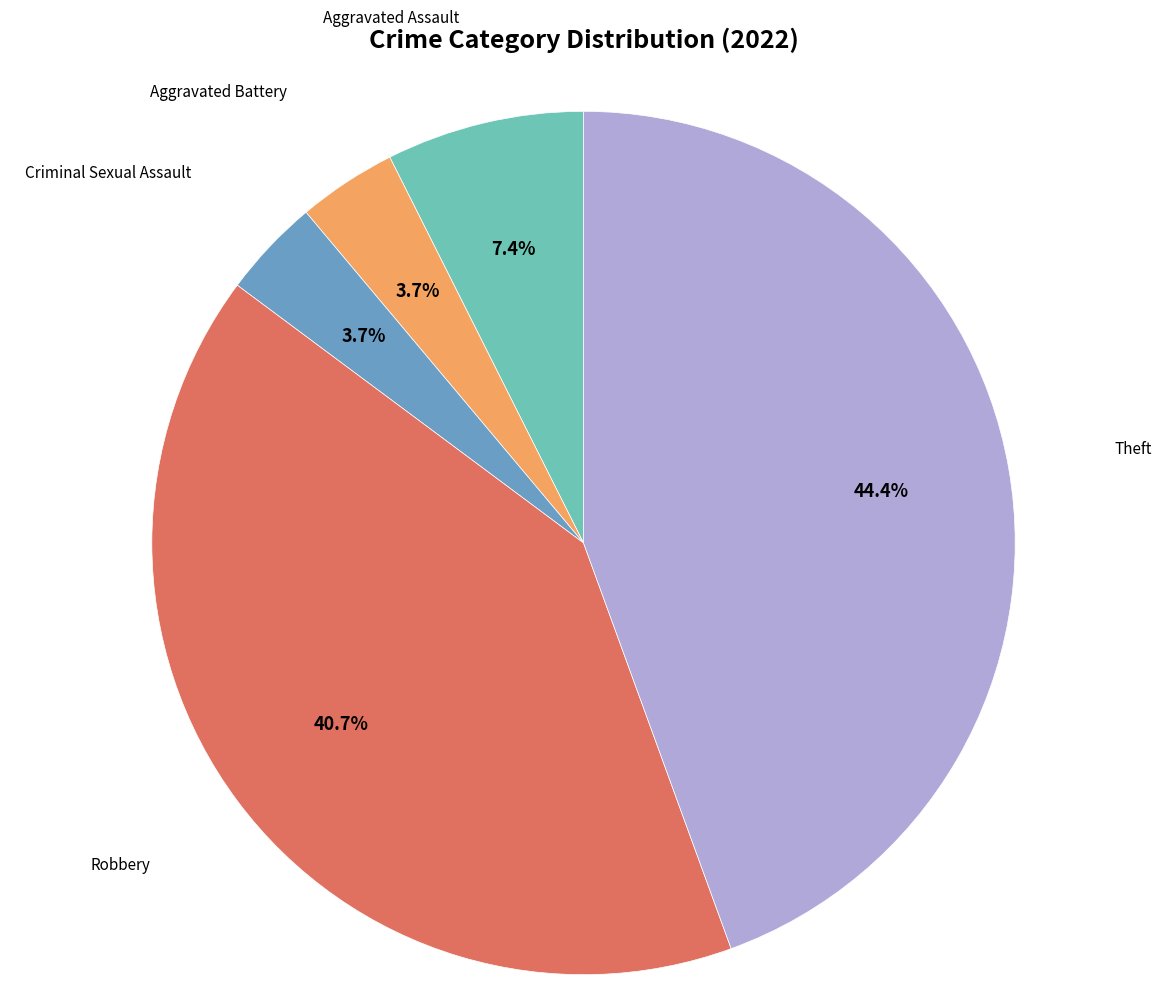

Is there a majority slice in this chart?

No